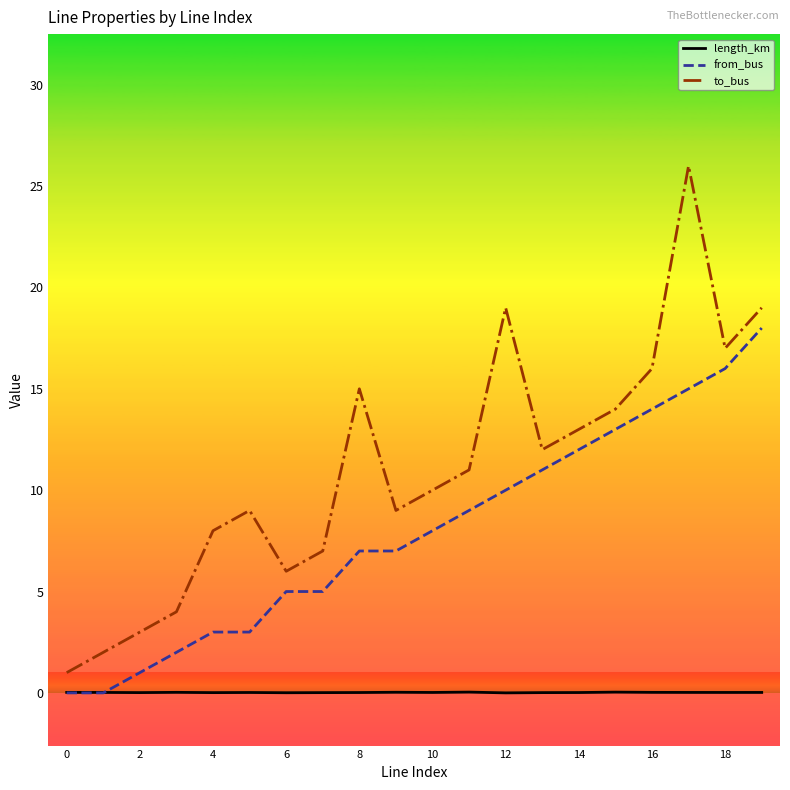

In length_km, how many points are lower than both neighbors (excluding endpoints)?

6